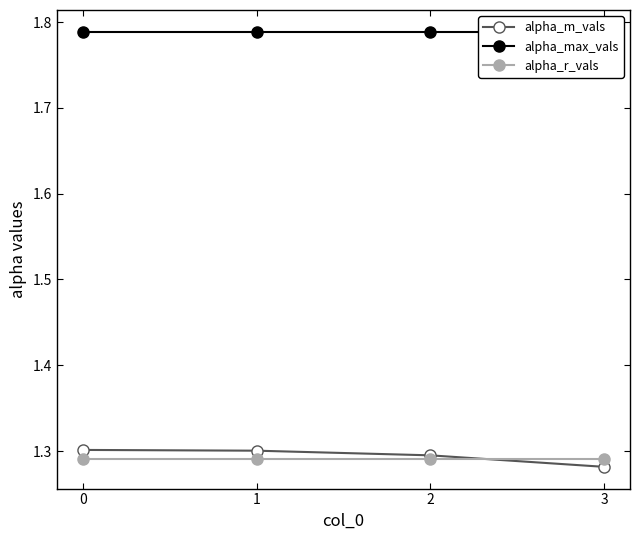

At 1, list the series in order from largest to smallest.

alpha_max_vals, alpha_m_vals, alpha_r_vals